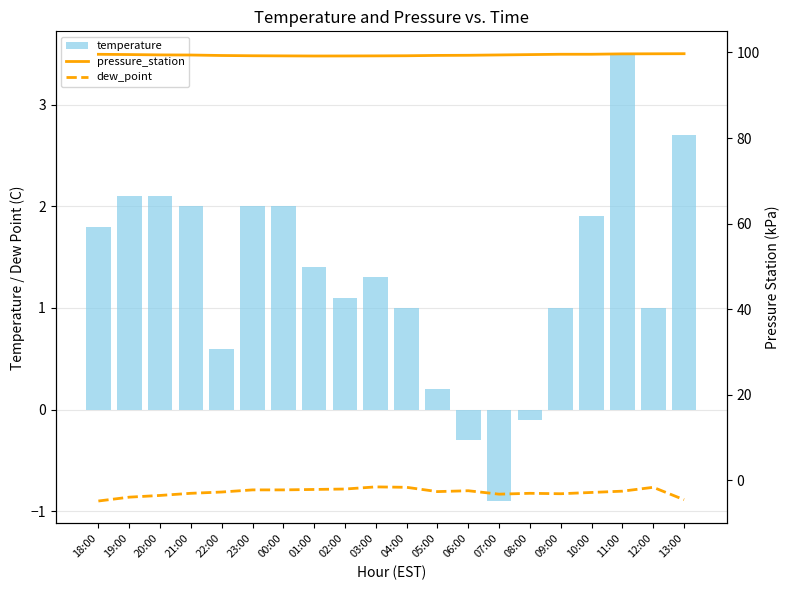

How many data points in dew_point are above -2?

3